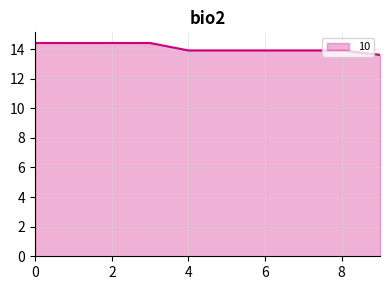

Reading left to right, transcribe all the data shown in this chart.

14.4	14.4	14.4	14.4	13.9	13.9	13.9	13.9	13.9	13.6